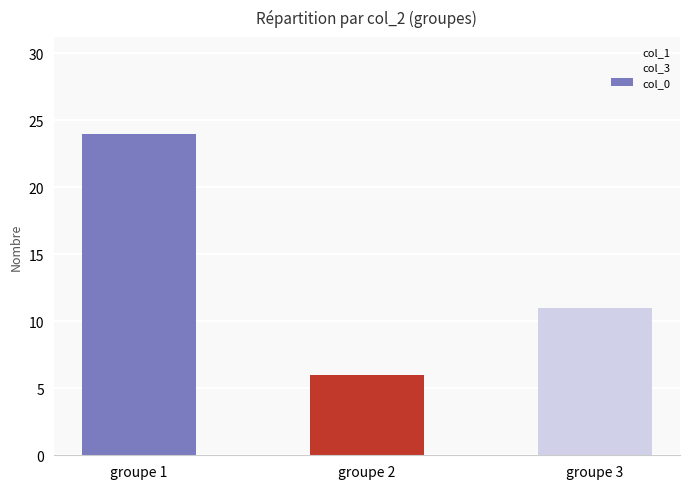

Are the bars horizontal?

No